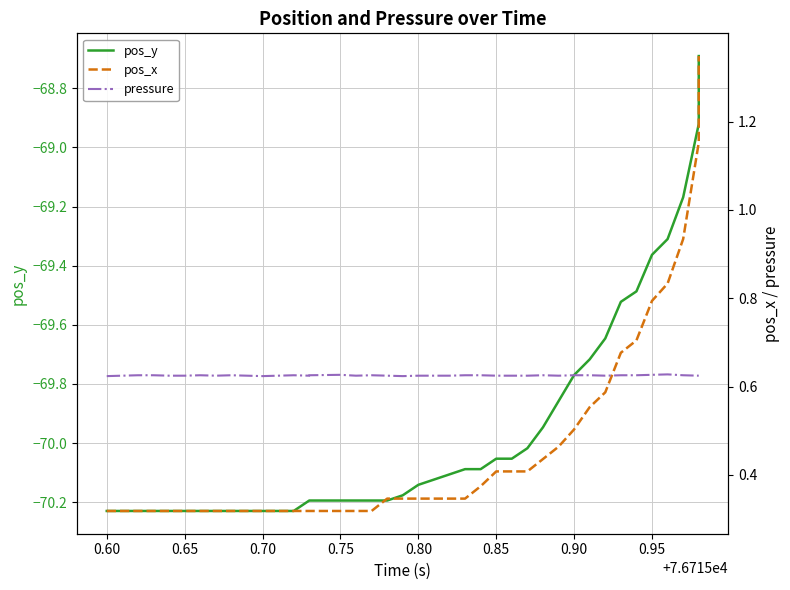

Reading left to right, what are all the values shown in this chart?

pos_y: -70.2	-70.2	-70.2	-70.2	-70.2	-70.2	-70.2	-70.2	-70.2	-70.2	-70.2	-70.2	-70.2	-70.2	-70.2	-70.2	-70.2	-70.2	-70.2	-70.2	-70.1	-70.1	-70.1	-70.1	-70.1	-70.1	-70.1	-70.0	-69.9	-69.9	-69.8	-69.7	-69.6	-69.5	-69.5	-69.4	-69.3	-69.2	-68.9	-68.7
pos_x: 0.3	0.3	0.3	0.3	0.3	0.3	0.3	0.3	0.3	0.3	0.3	0.3	0.3	0.3	0.3	0.3	0.3	0.3	0.3	0.3	0.3	0.3	0.3	0.3	0.4	0.4	0.4	0.4	0.4	0.5	0.5	0.6	0.6	0.7	0.7	0.8	0.8	0.9	1.2	1.3
pressure: 0.6	0.6	0.6	0.6	0.6	0.6	0.6	0.6	0.6	0.6	0.6	0.6	0.6	0.6	0.6	0.6	0.6	0.6	0.6	0.6	0.6	0.6	0.6	0.6	0.6	0.6	0.6	0.6	0.6	0.6	0.6	0.6	0.6	0.6	0.6	0.6	0.6	0.6	0.6	0.6